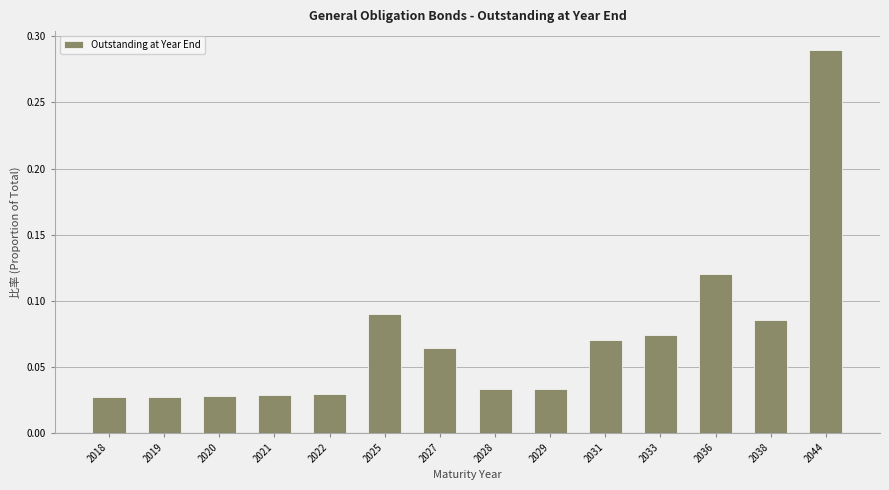

How many values are between 0 and 1?

14